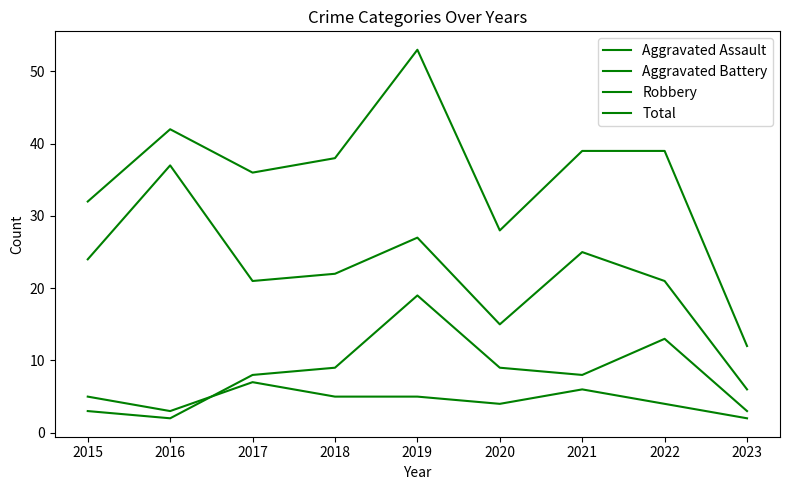

What is the value of the Aggravated Battery point at the 2nd from the left?

2